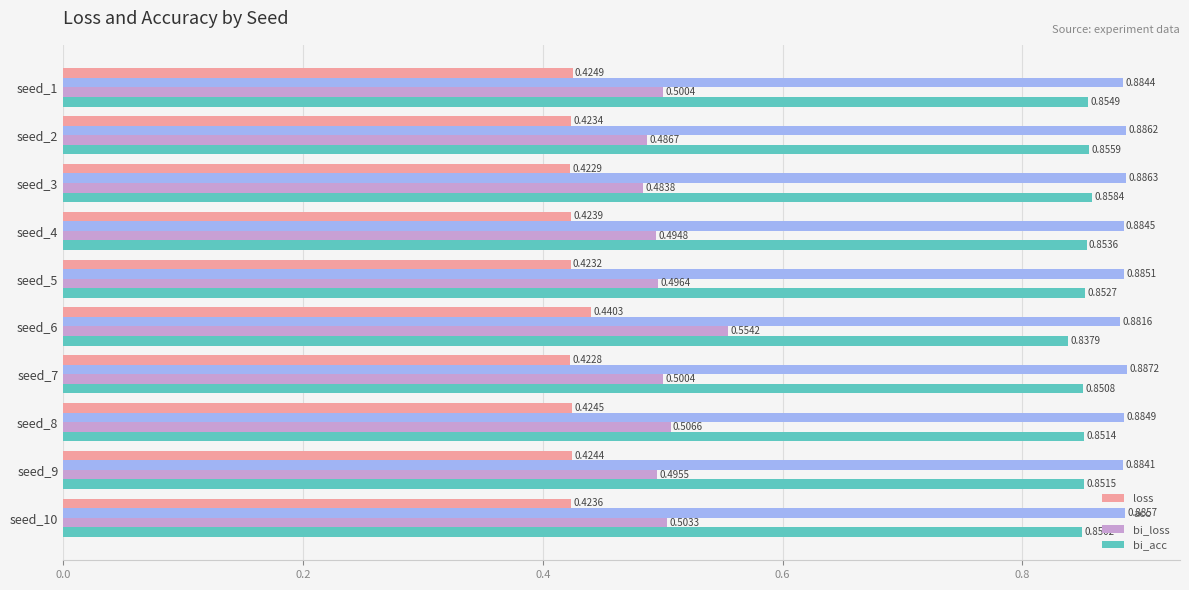

Rank the series at seed_7 from highest to lowest value.

acc, bi_acc, bi_loss, loss